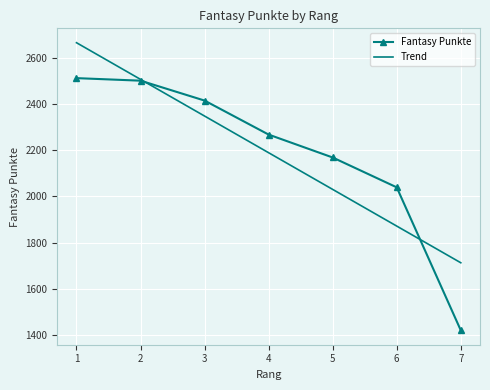

Reading left to right, extract all data points from this chart.

Fantasy Punkte: 2511.0	2500.0	2414.0	2267.0	2168.0	2039.0	1421.0
Trend: 2664.1	2505.6	2347.1	2188.6	2030.1	1871.6	1713.1